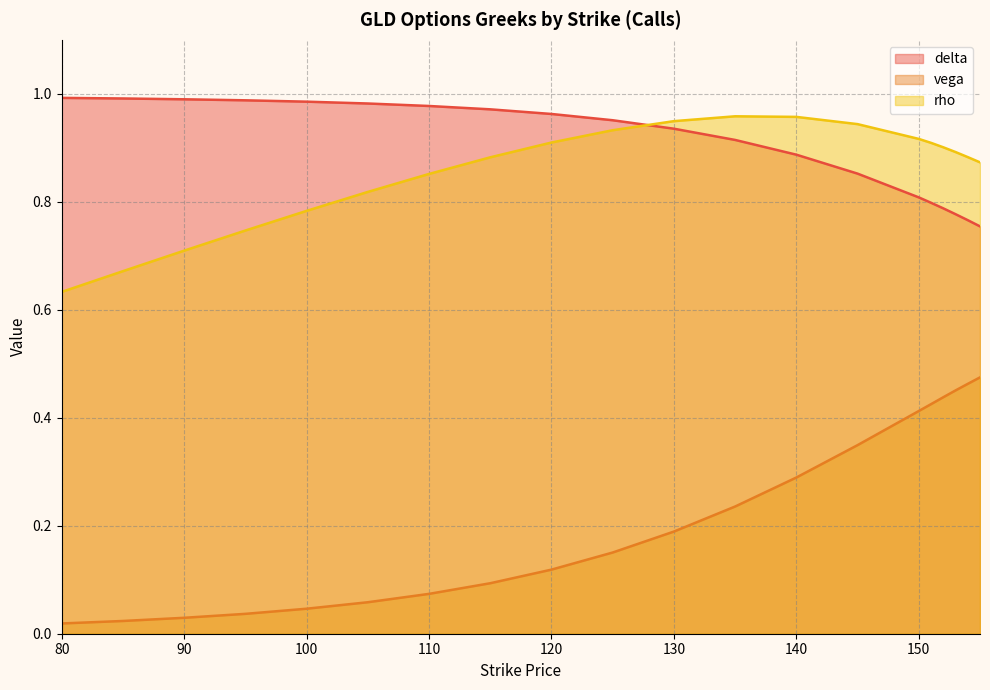

Reading right to left, transcribe all the data shown in this chart.

delta: 155=0.8	154=0.8	153=0.8	152=0.8	151=0.8	150=0.8	145=0.9	140=0.9	135=0.9	130=0.9	125=1.0	120=1.0	115=1.0	110=1.0	105=1.0	100=1.0	95=1.0	90=1.0	85=1.0	80=1.0
vega: 155=0.5	154=0.5	153=0.5	152=0.4	151=0.4	150=0.4	145=0.3	140=0.3	135=0.2	130=0.2	125=0.2	120=0.1	115=0.1	110=0.1	105=0.1	100=0.0	95=0.0	90=0.0	85=0.0	80=0.0
rho: 155=0.9	154=0.9	153=0.9	152=0.9	151=0.9	150=0.9	145=0.9	140=1.0	135=1.0	130=0.9	125=0.9	120=0.9	115=0.9	110=0.9	105=0.8	100=0.8	95=0.7	90=0.7	85=0.7	80=0.6